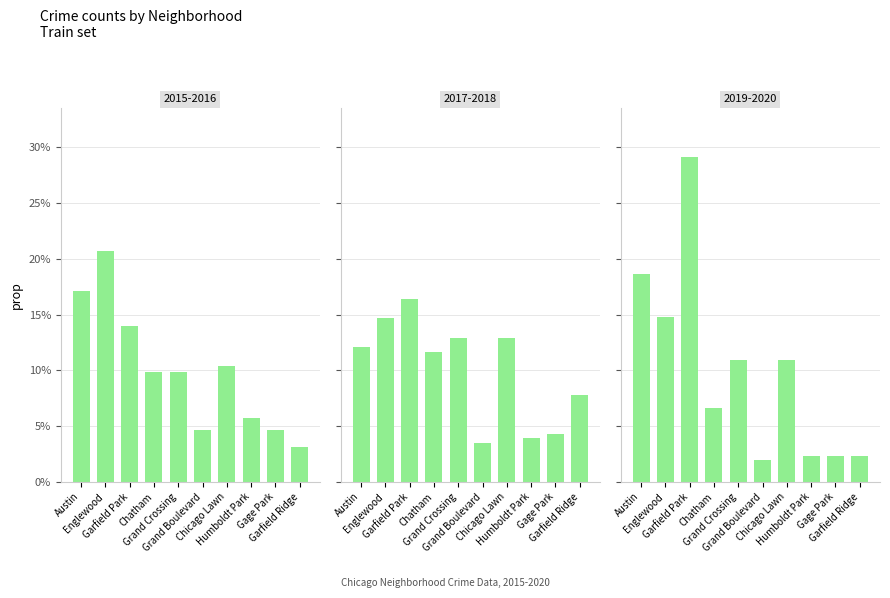

Is it true that 2015 equals 0.1 at Grand Crossing?

True